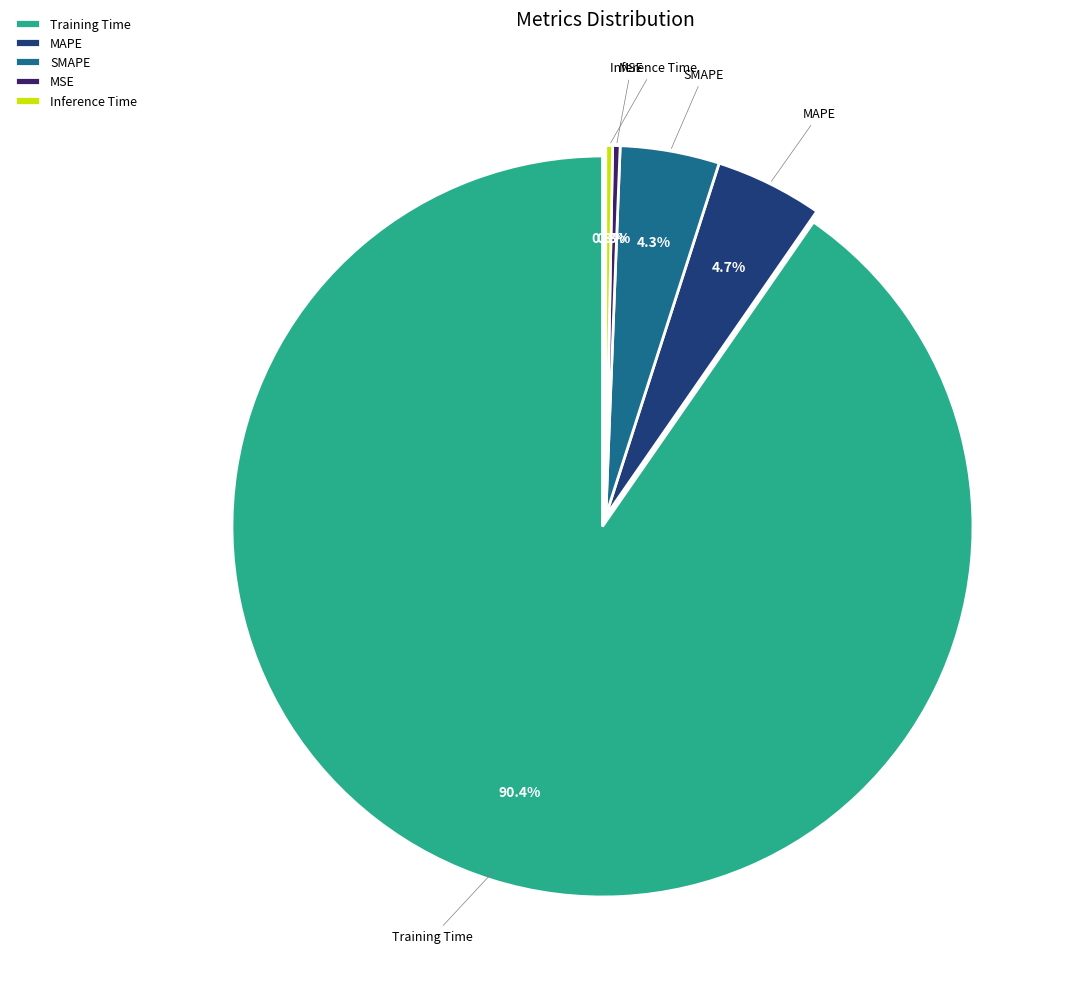

To the nearest percent, what is the difference between the largest and smallest slice percentages?

90%